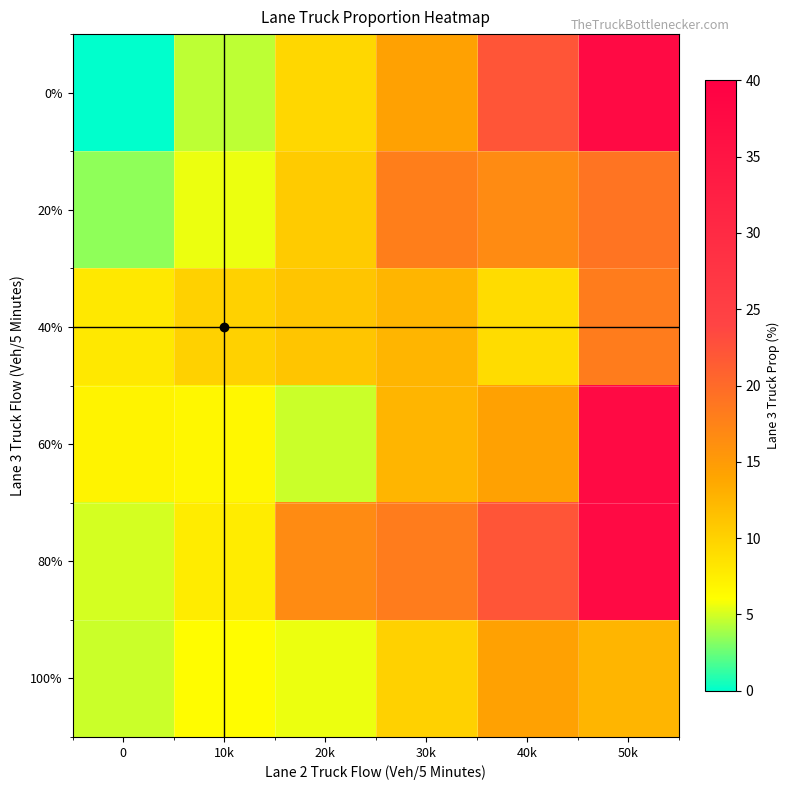

What is the spread (max minus min) of values at 20k?

11.9